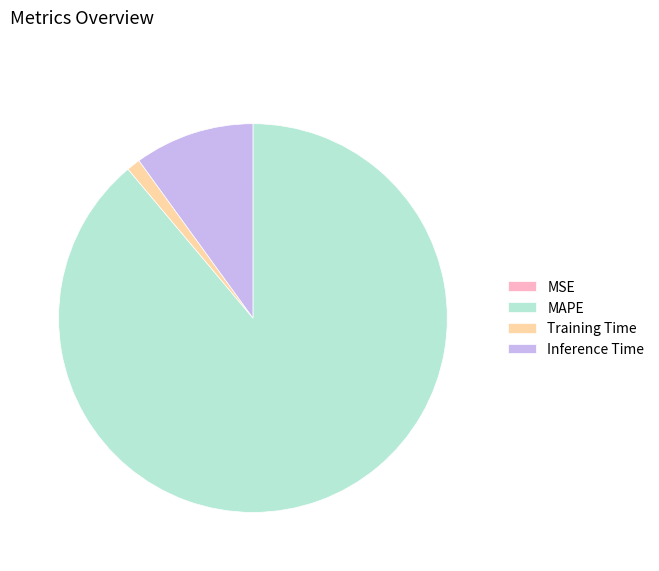

Which category has the biggest portion of the pie?

MAPE